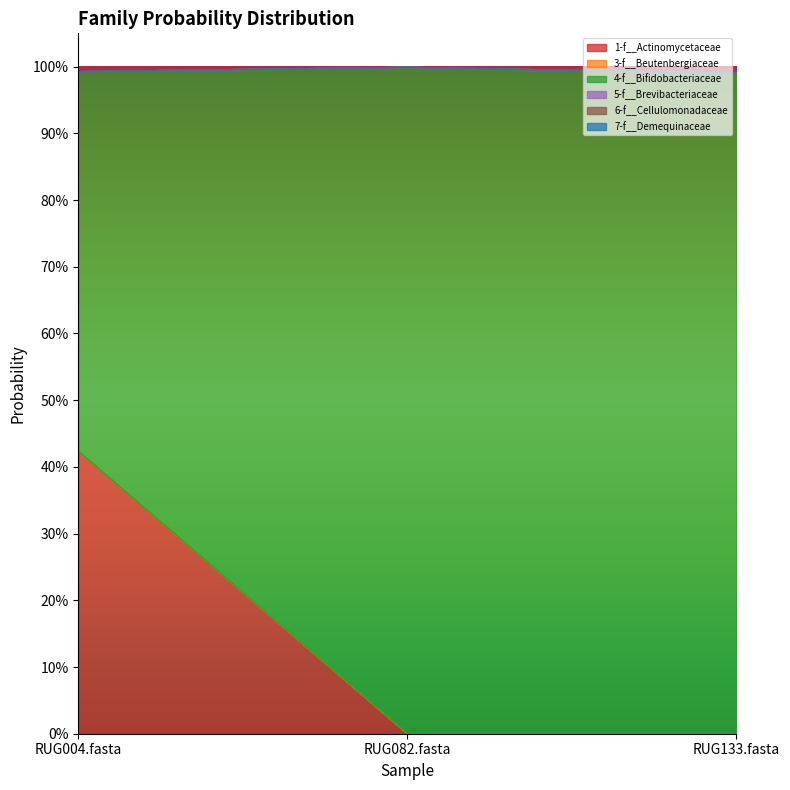

Reading left to right, what are all the values shown in this chart?

1-f__Actinomycetaceae: 0.4	0.0	0.0
3-f__Beutenbergiaceae: 0.0	0.0	0.0
4-f__Bifidobacteriaceae: 0.6	1.0	1.0
5-f__Brevibacteriaceae: 0.0	0.0	0.0
6-f__Cellulomonadaceae: 0.0	0.0	0.0
7-f__Demequinaceae: 0.0	0.0	0.0